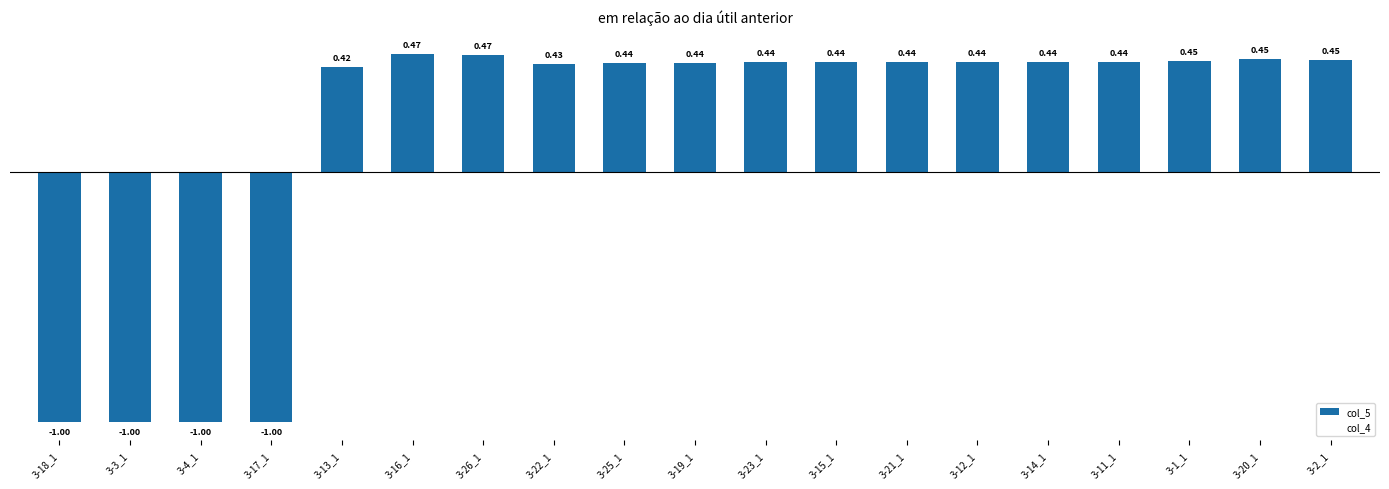

Between 3-17_1 and 3-19_1, which is larger?

3-19_1